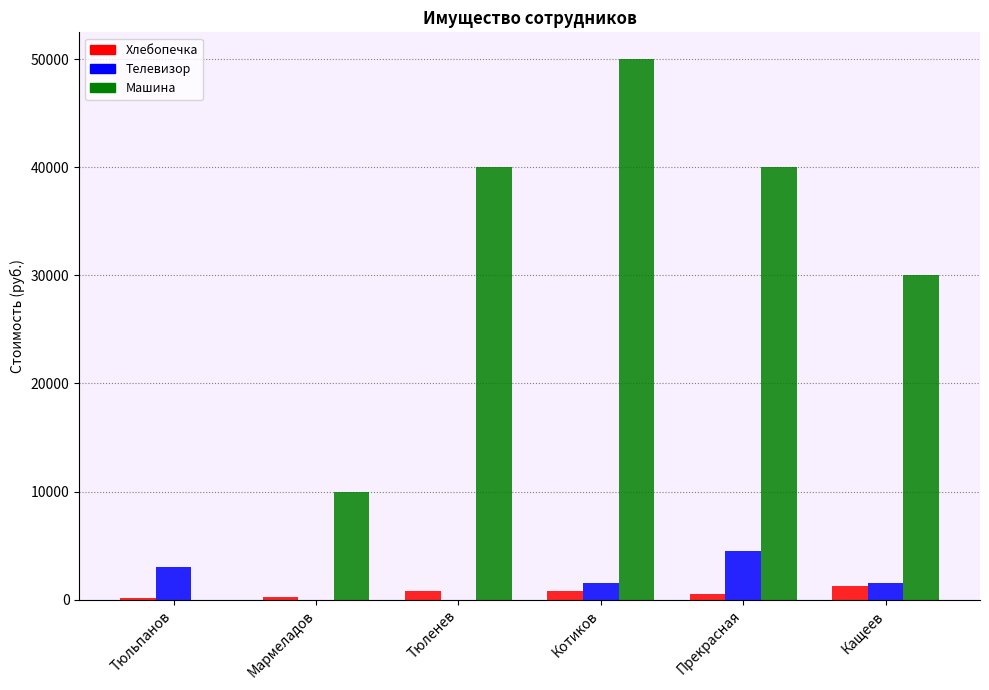

Is it true that Машина equals 57349 at Тюленев?

False